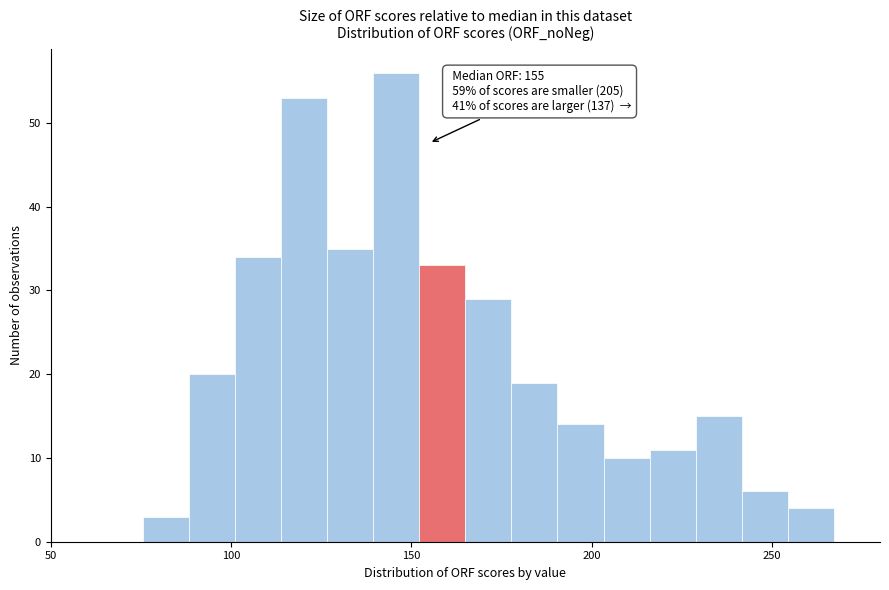

Around what value on the x-axis is the tallest bar? Give the approximate position of its centre, as read against the axis.

145